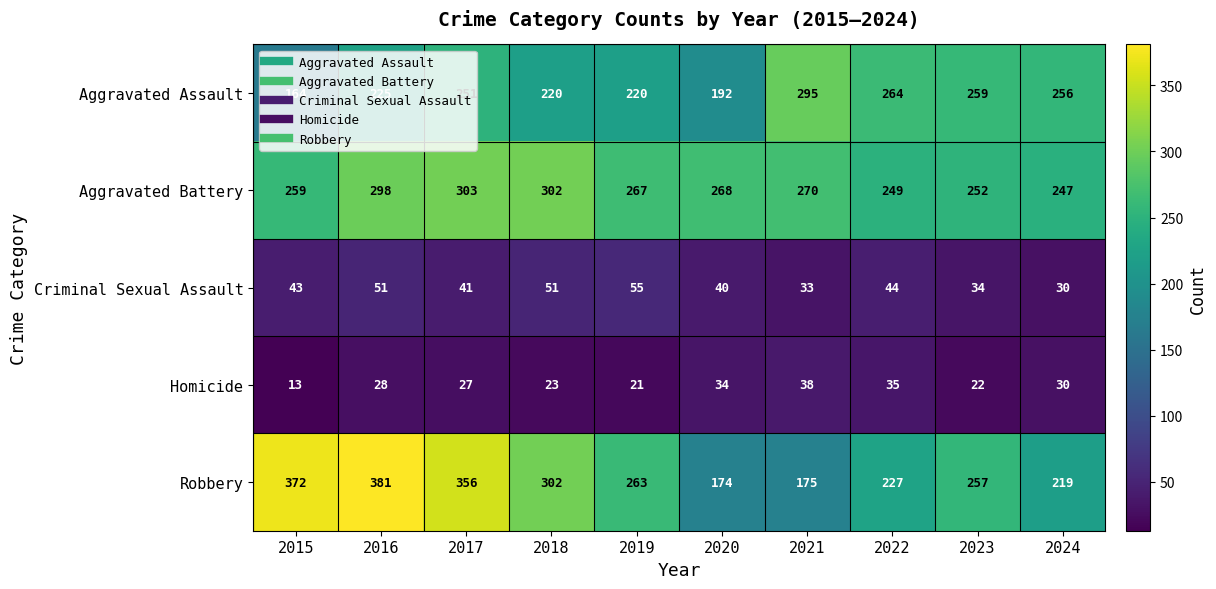

Where does the Aggravated Battery series first go above 268?

2016